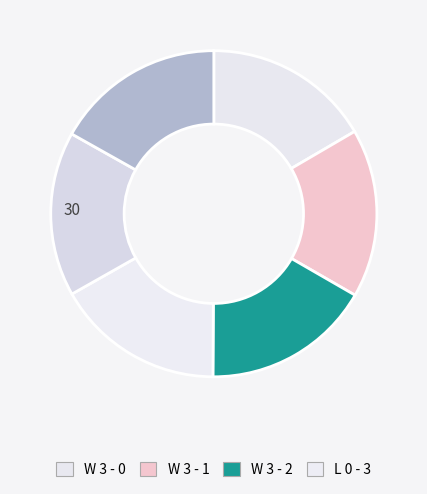

Is there any slice that represents more than half of the pie?

No